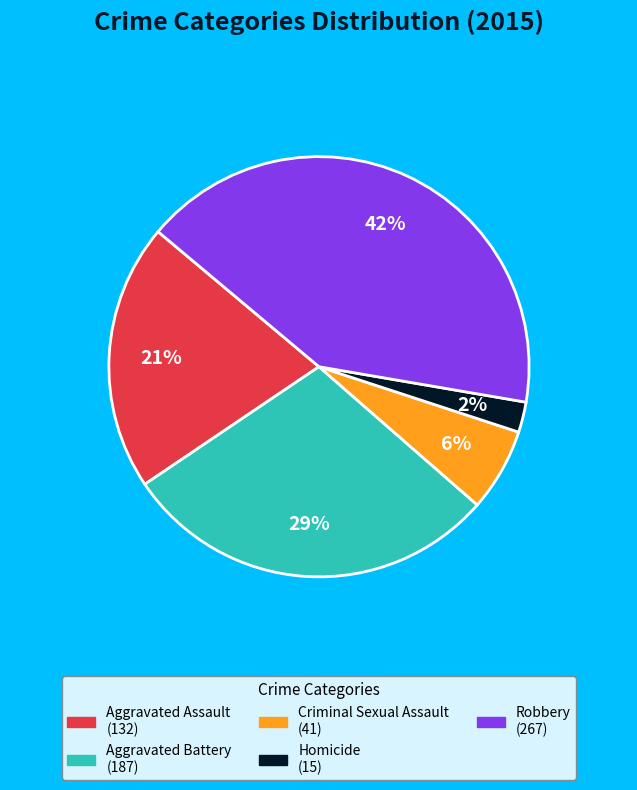

To the nearest percent, what is the combined percentage of Criminal Sexual Assault and Robbery?

48%